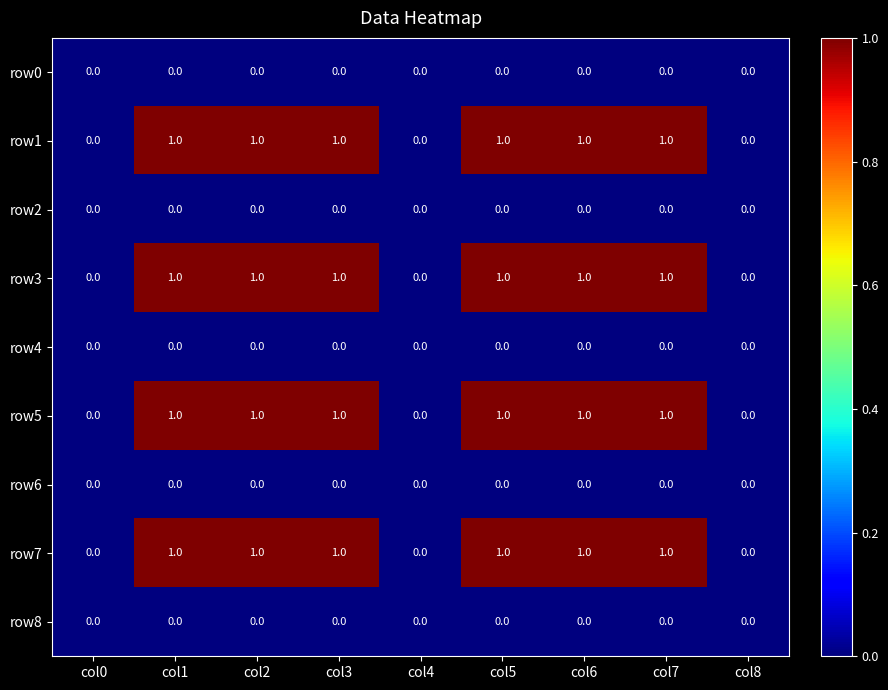

The row0 series shows 0 at col5. True or false?

True